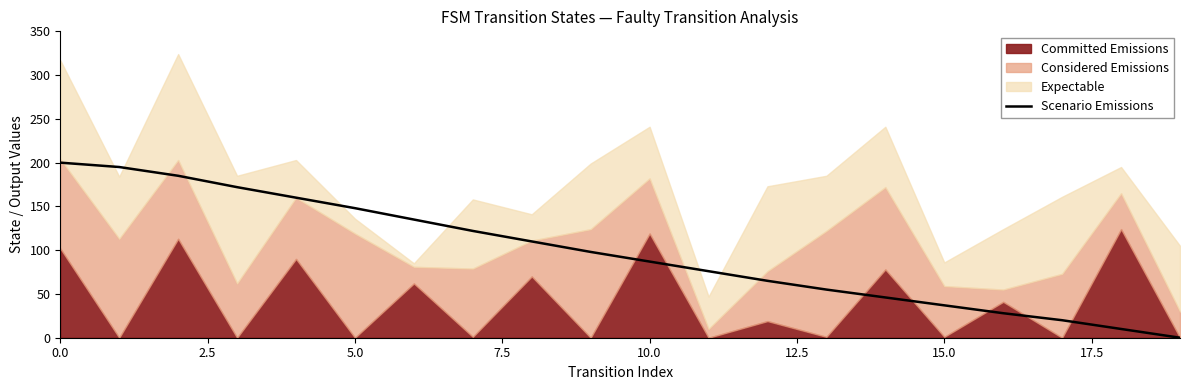

What is the ratio of the value at 16 to the value at 13?

0.5